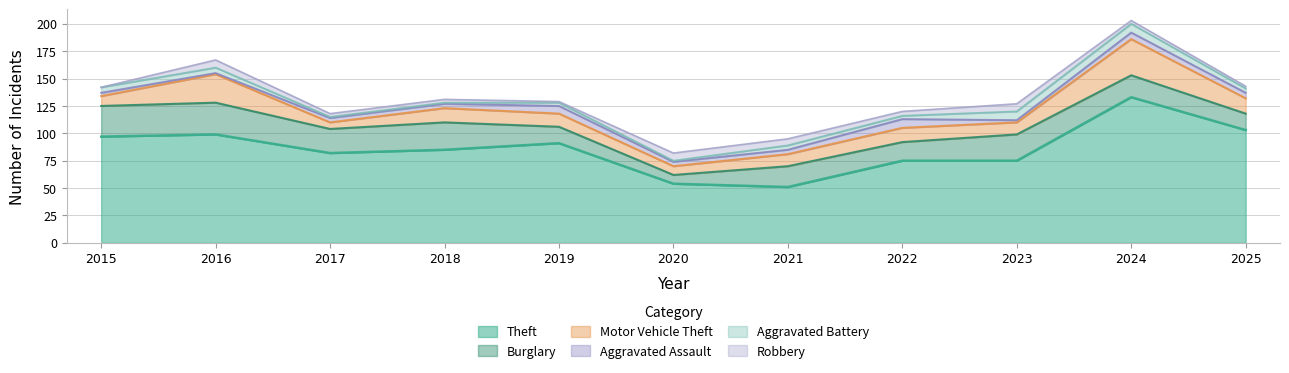

Which series has the largest total across all categories?

Theft